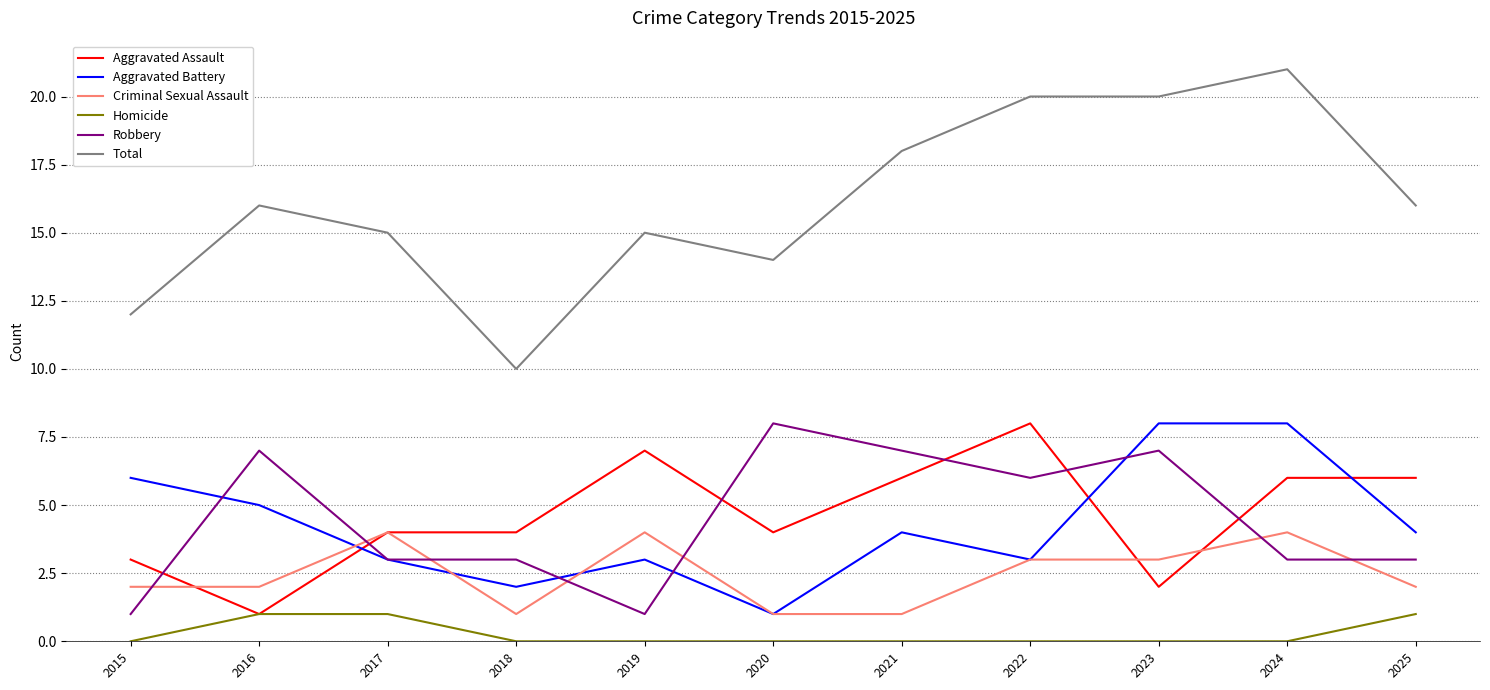

The value of Aggravated Assault at 2021 is 6. True or false?

True